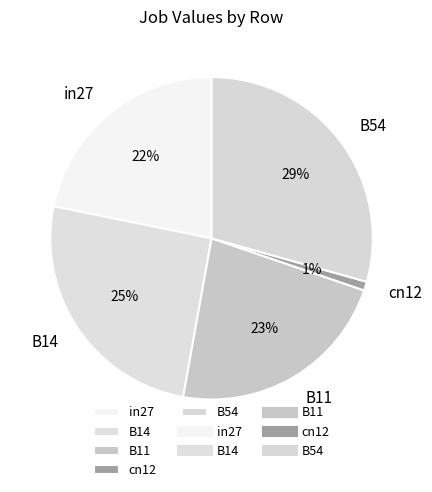

Combined, do B54 and B14 account for over 50%?

Yes